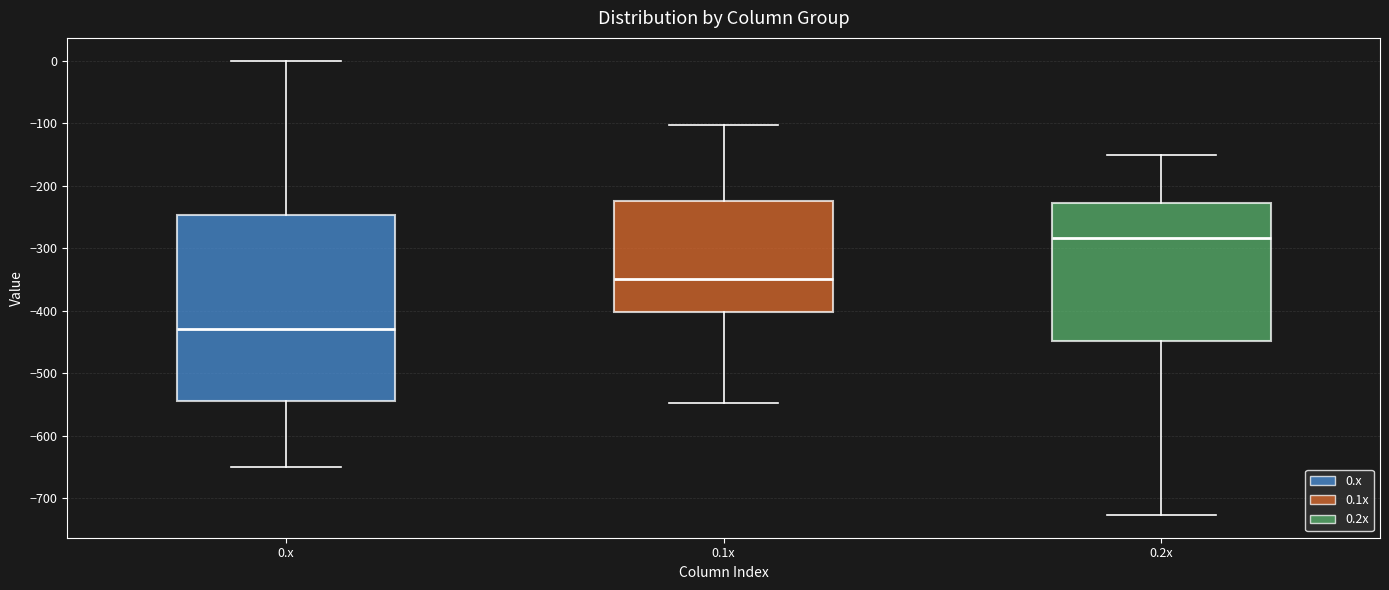

Which box is the tallest, from its lower edge to its upper edge?

0.x